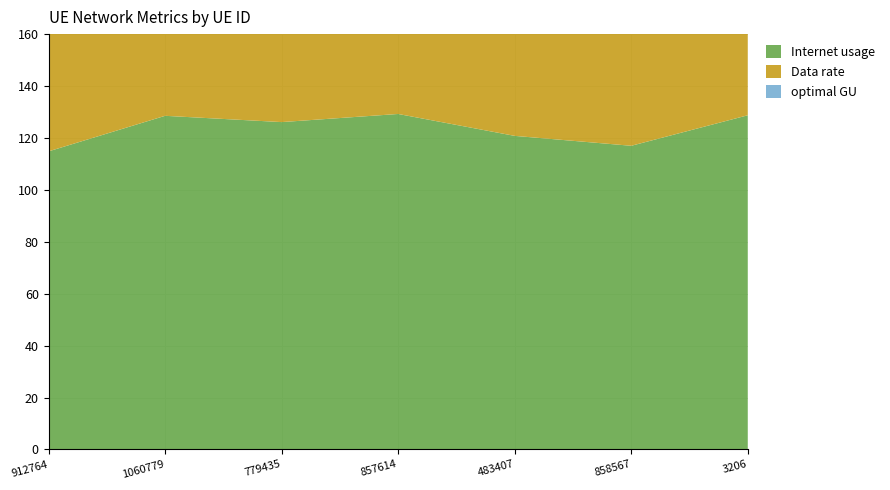

Reading left to right, what are all the values shown in this chart?

Internet usage: 912764=114.8	1060779=128.5	779435=126.1	857614=129.2	483407=120.8	858567=117.0	3206=128.7
Data rate: 912764=54.0	1060779=60.4	779435=59.3	857614=60.8	483407=56.8	858567=55.0	3206=60.5
optimal GU: 912764=78.7	1060779=88.1	779435=86.5	857614=88.6	483407=82.8	858567=80.2	3206=88.3